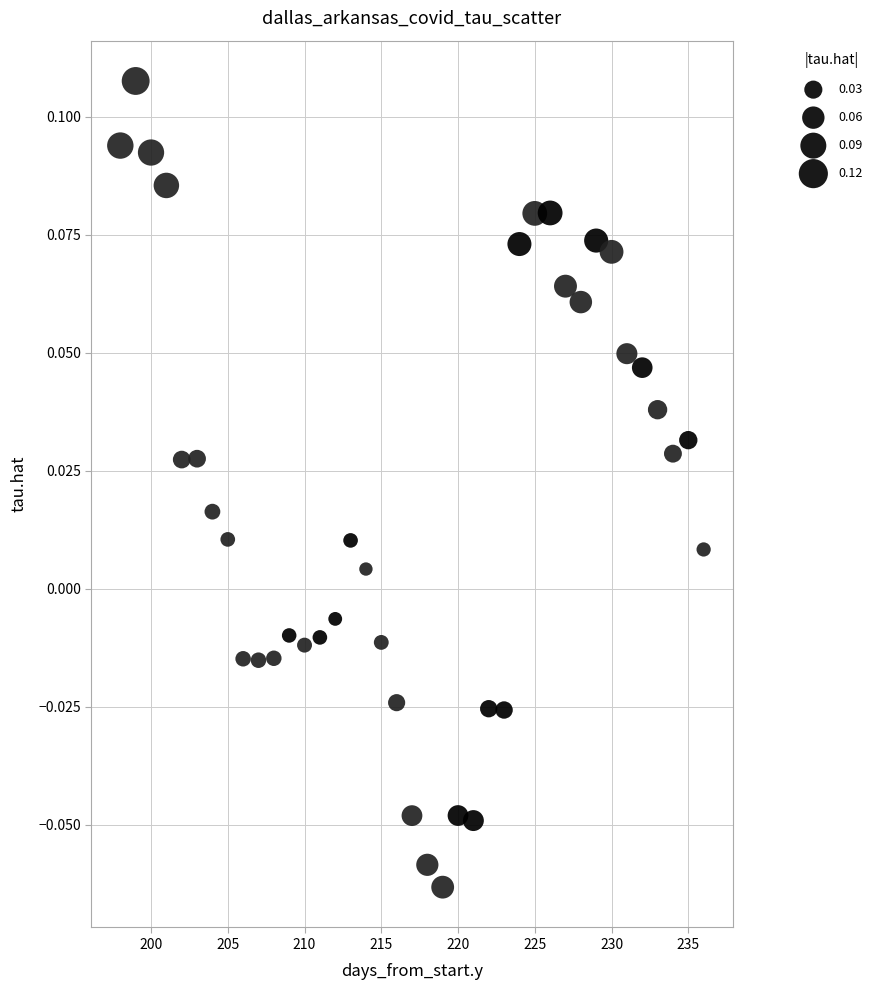

What is the range of X values (max minus min)?

38.0